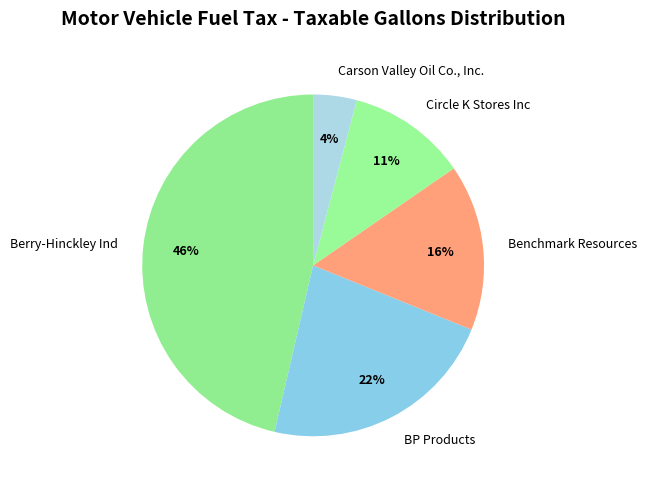

Combined, do Carson Valley Oil Co., Inc. and Circle K Stores Inc account for over 50%?

No